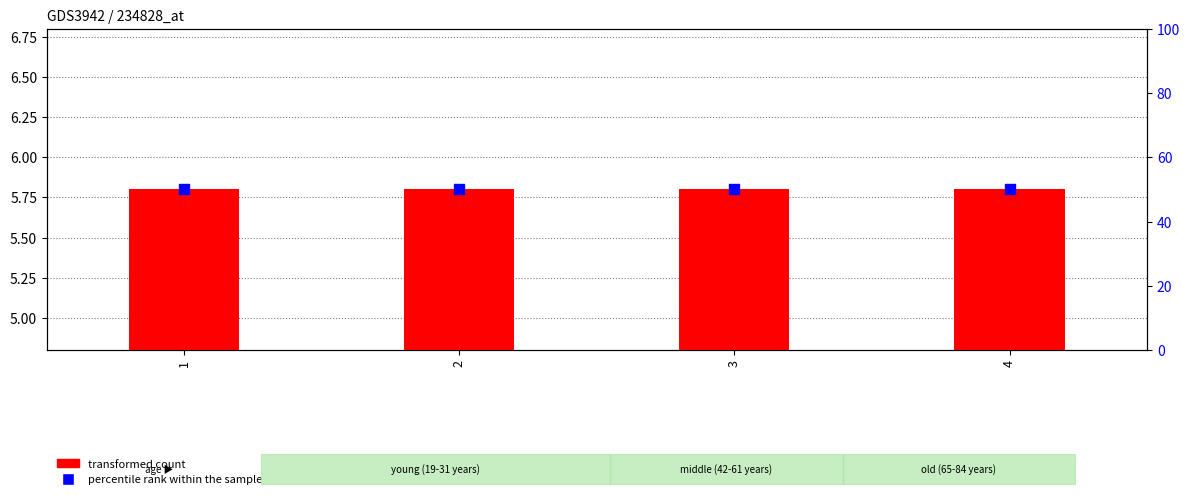

Which series has the largest Y range (max minus min)?

transformed count